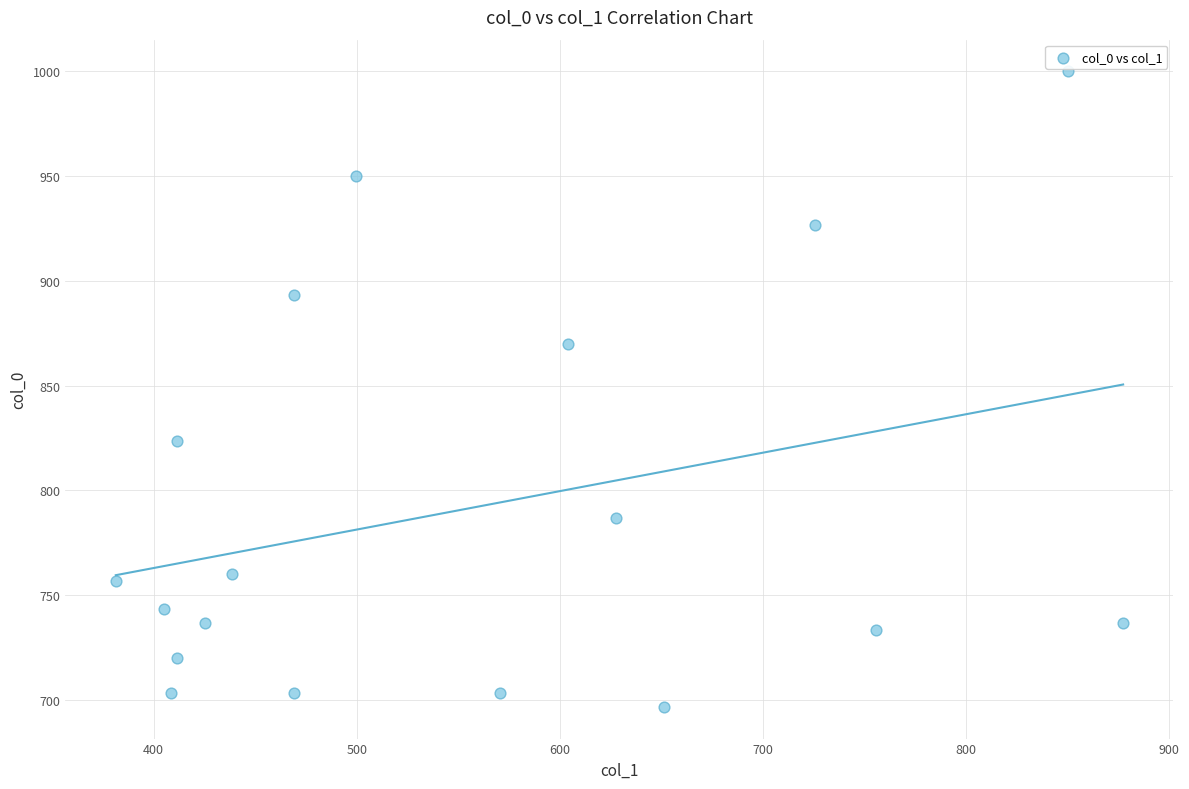

What is the range of X values (max minus min)?

496.1